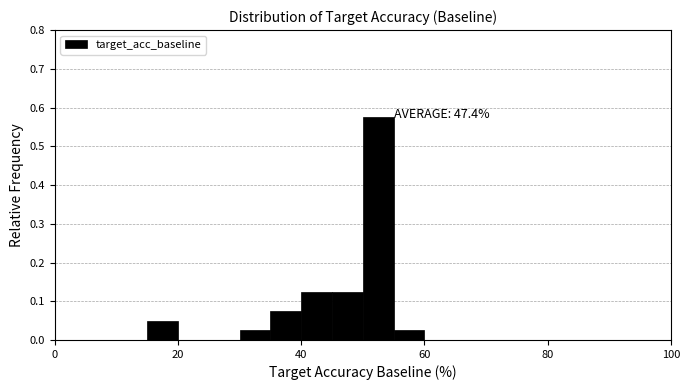

Around what value on the x-axis is the tallest bar? Give the approximate position of its centre, as read against the axis.

52